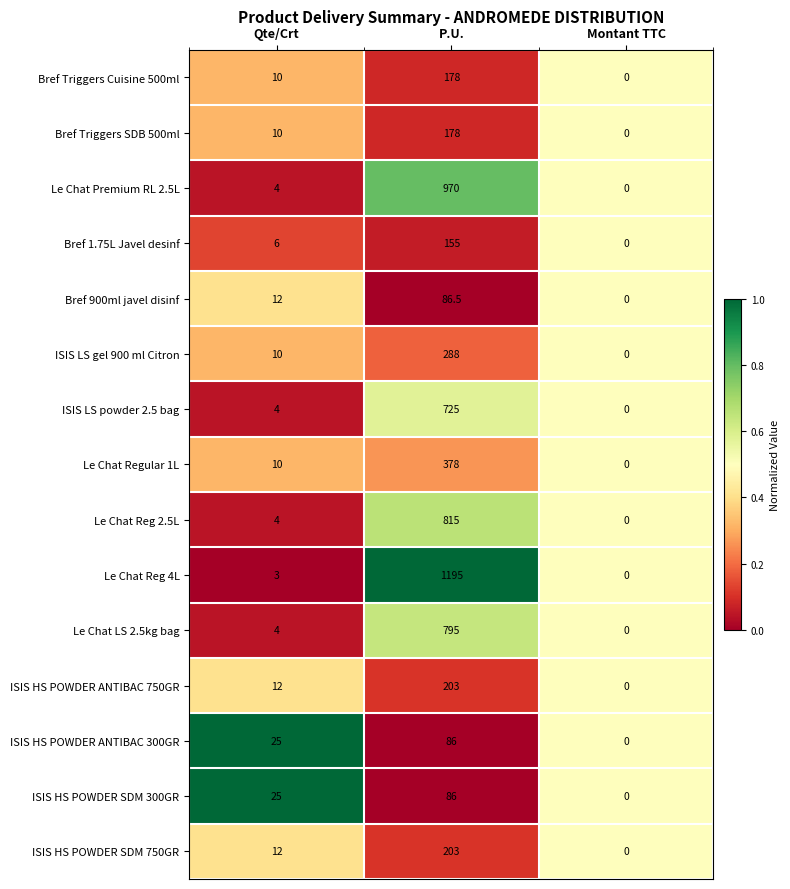

The Le Chat Premium RL 2.5L series shows 0.0 at Montant TTC. True or false?

True